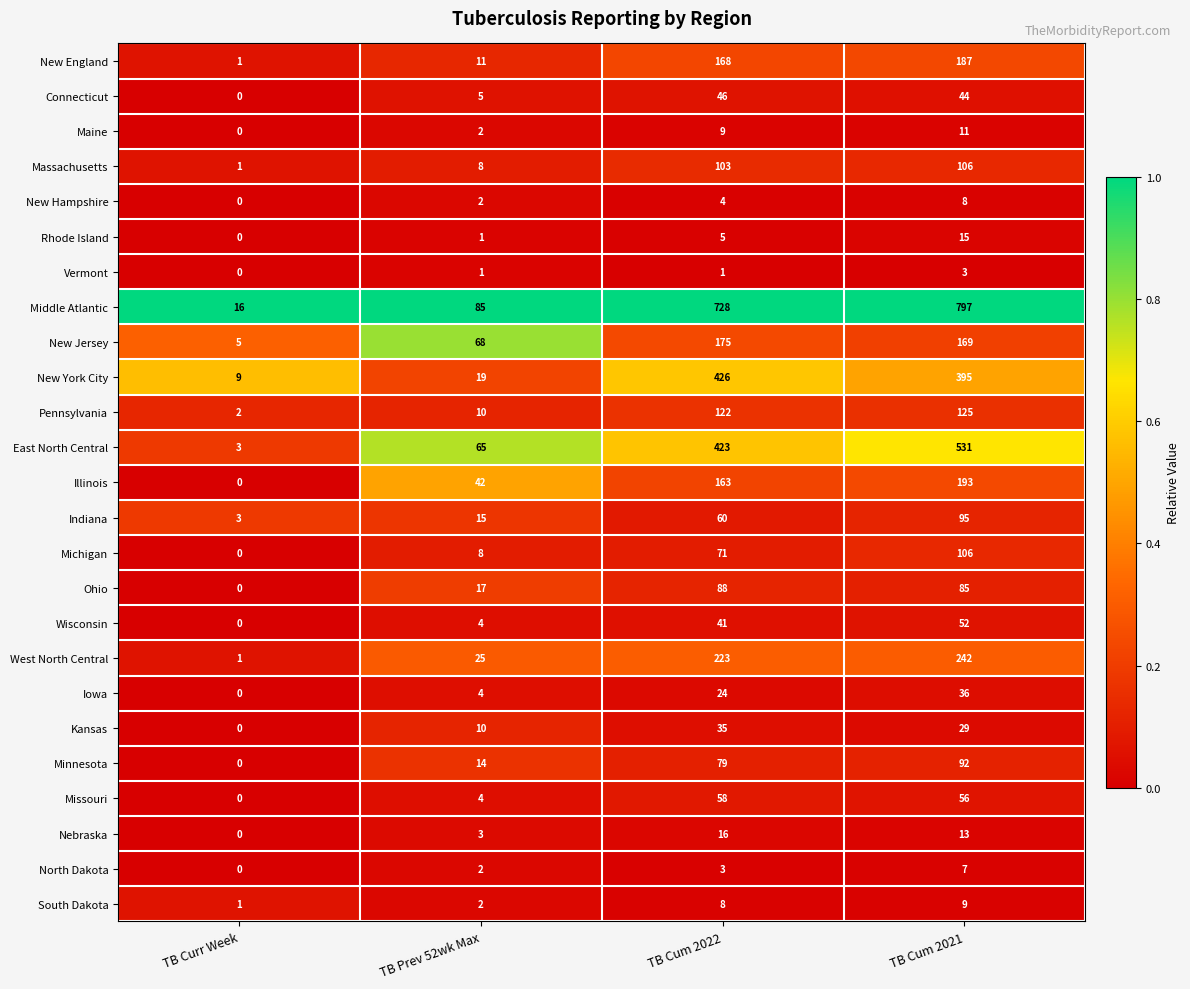

What is the difference between the maximum and minimum values in the South Dakota series?

8